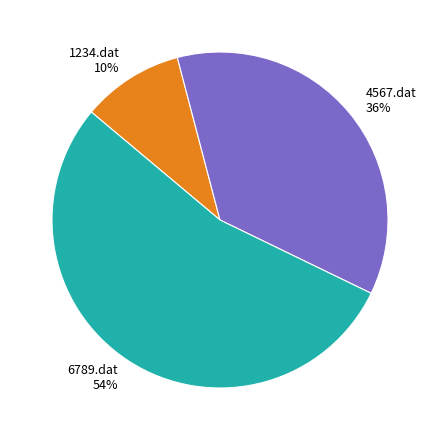

What is the smallest slice in the pie chart?

1234.dat